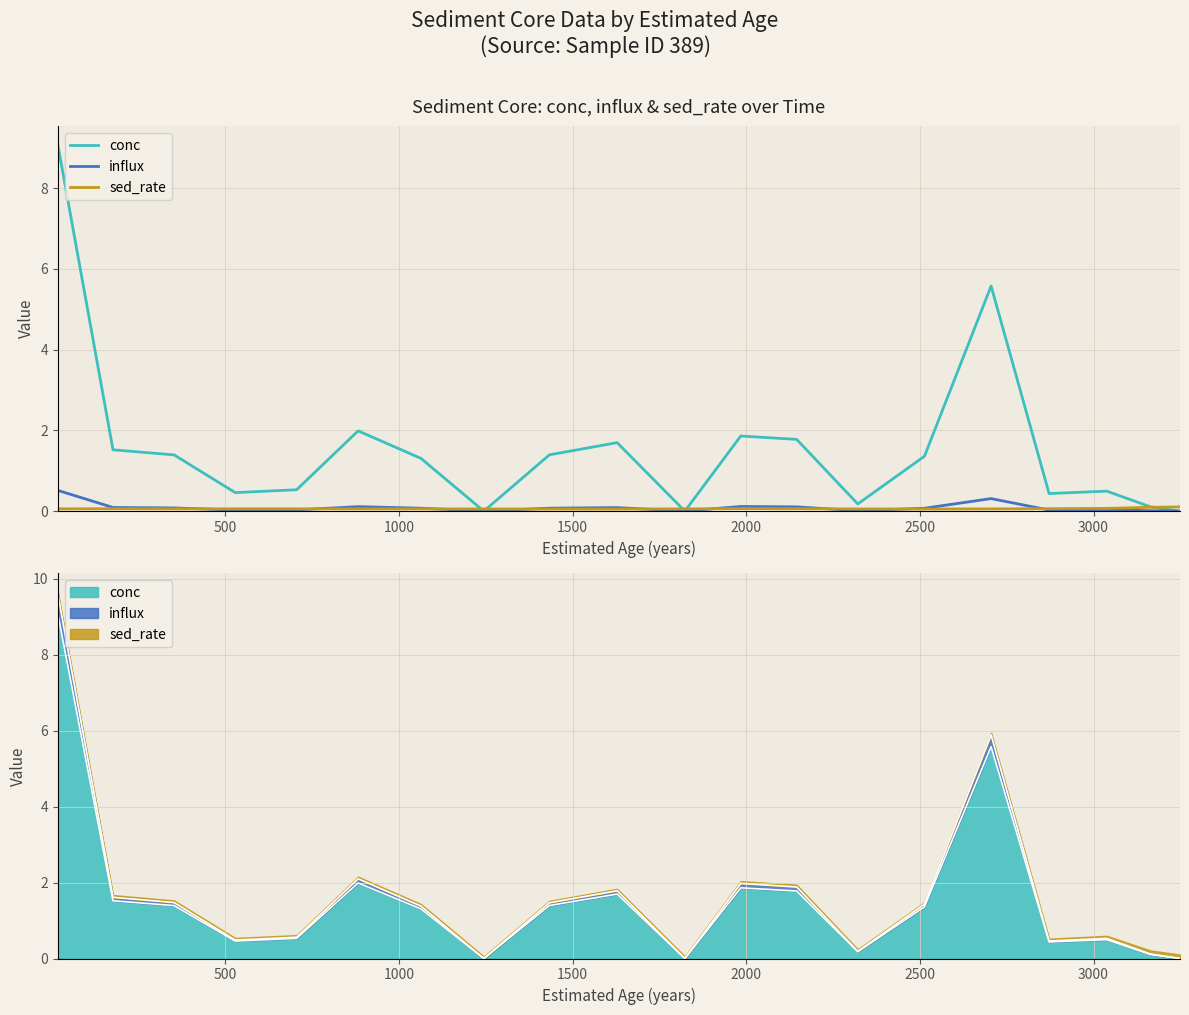

True or false: sed_rate and influx cross at least once.

True